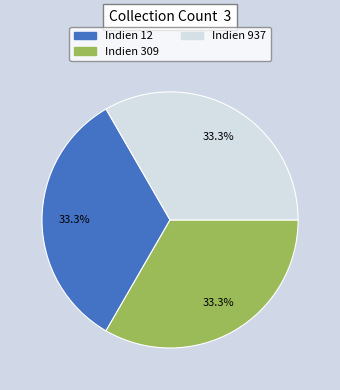

Is there a majority slice in this chart?

No